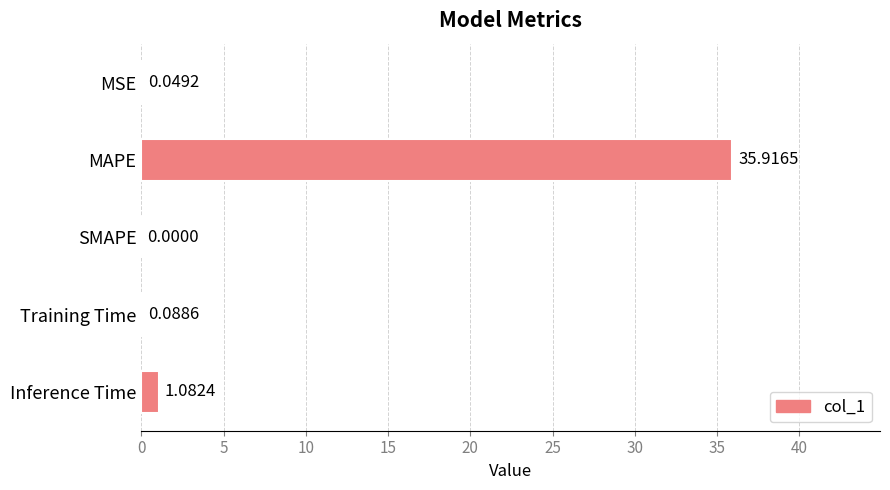

What is the sum of all values?

37.1